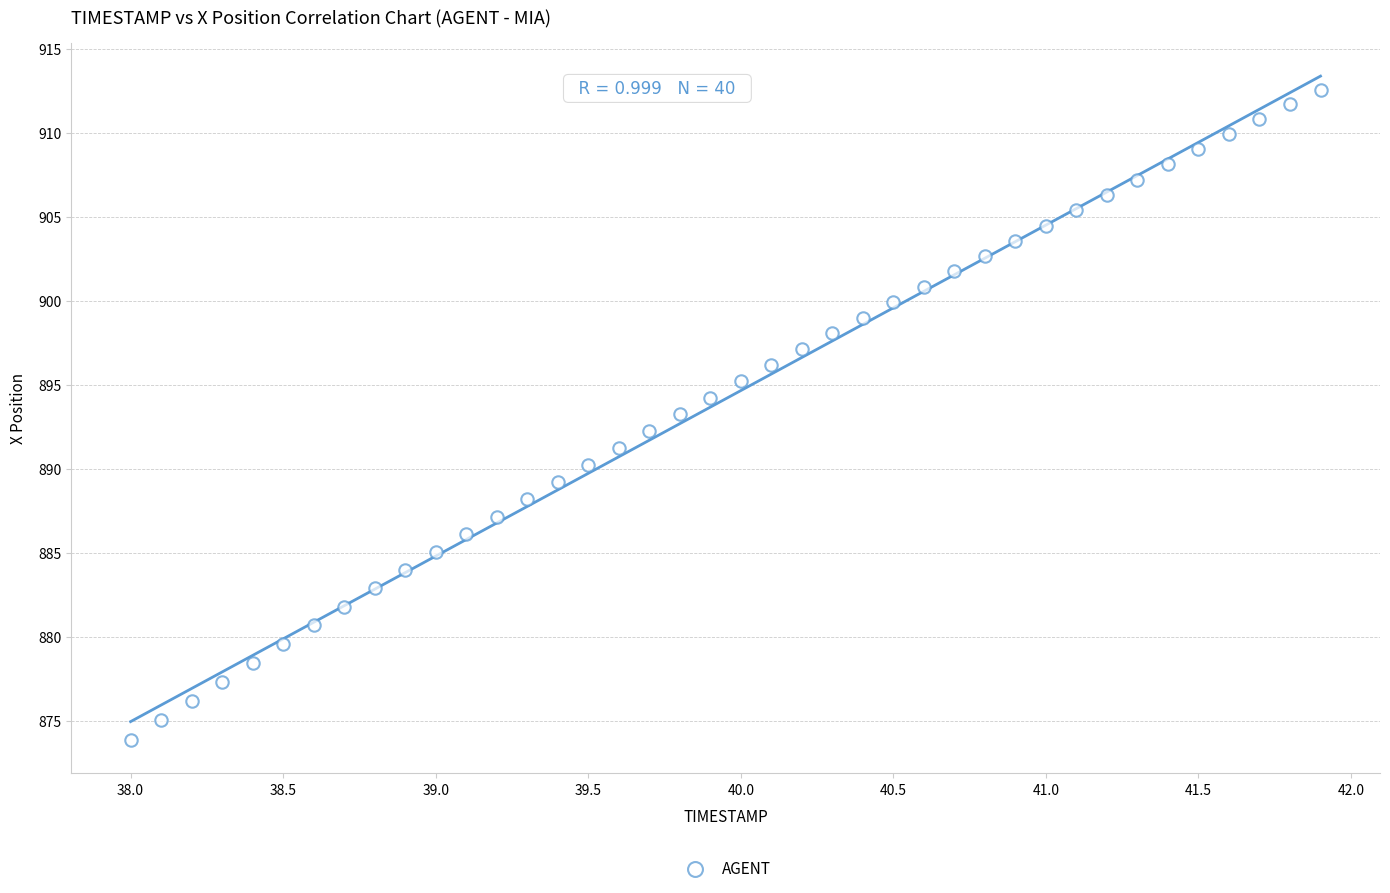

What is the range of X values (max minus min)?

3.9